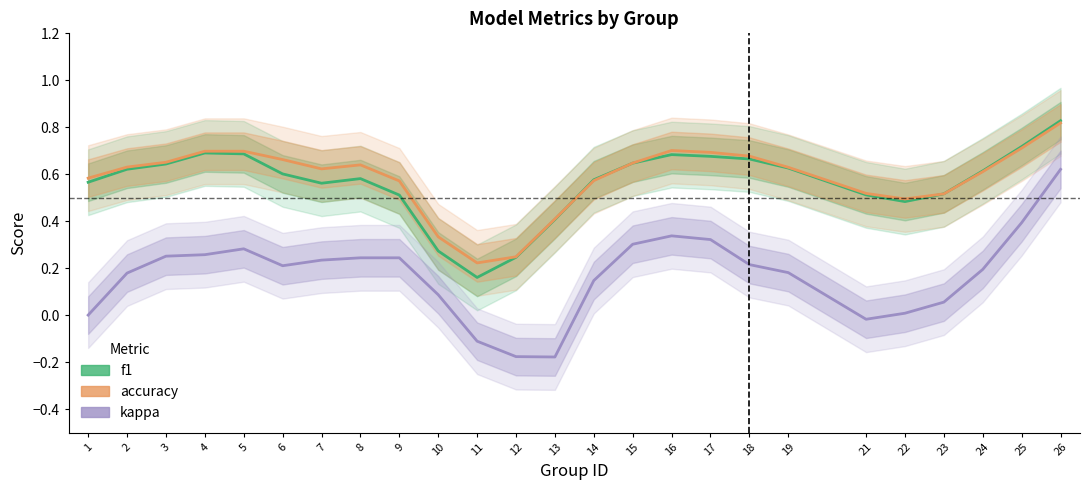

Reading left to right, list all the values displayed in this chart.

f1: 0.6	0.6	0.6	0.7	0.7	0.6	0.6	0.6	0.5	0.3	0.2	0.2	0.4	0.6	0.6	0.7	0.7	0.7	0.6	0.5	0.5	0.5	0.6	0.7	0.8
accuracy: 0.6	0.6	0.7	0.7	0.7	0.7	0.6	0.6	0.6	0.3	0.2	0.2	0.4	0.6	0.6	0.7	0.7	0.7	0.6	0.5	0.5	0.5	0.6	0.7	0.8
kappa: 0.0	0.2	0.3	0.3	0.3	0.2	0.2	0.2	0.2	0.1	-0.1	-0.2	-0.2	0.1	0.3	0.3	0.3	0.2	0.2	-0.0	0.0	0.1	0.2	0.4	0.6